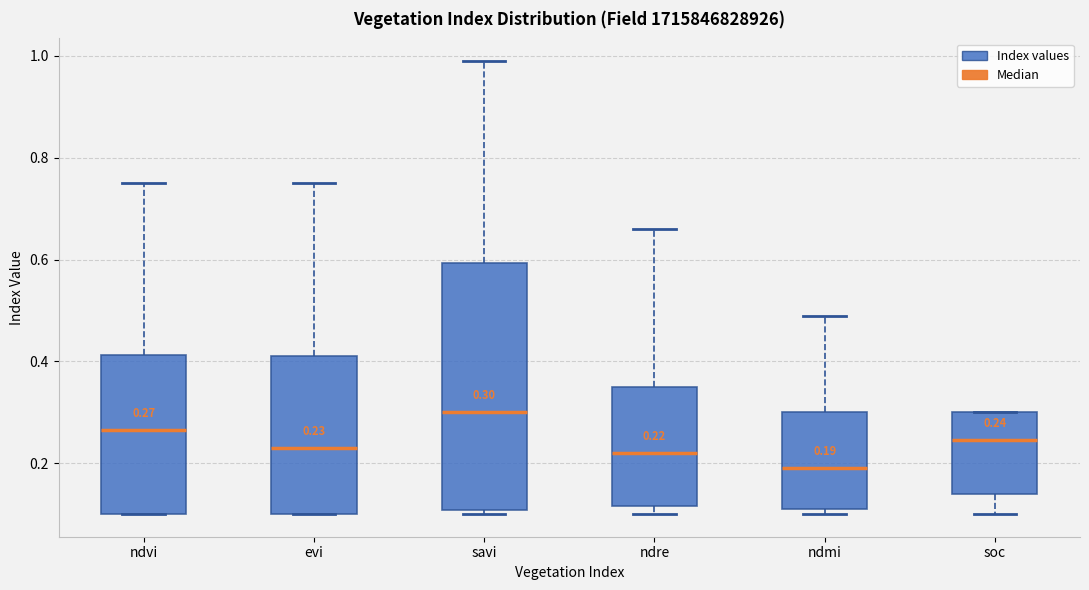

Which box's median line is the highest?

savi